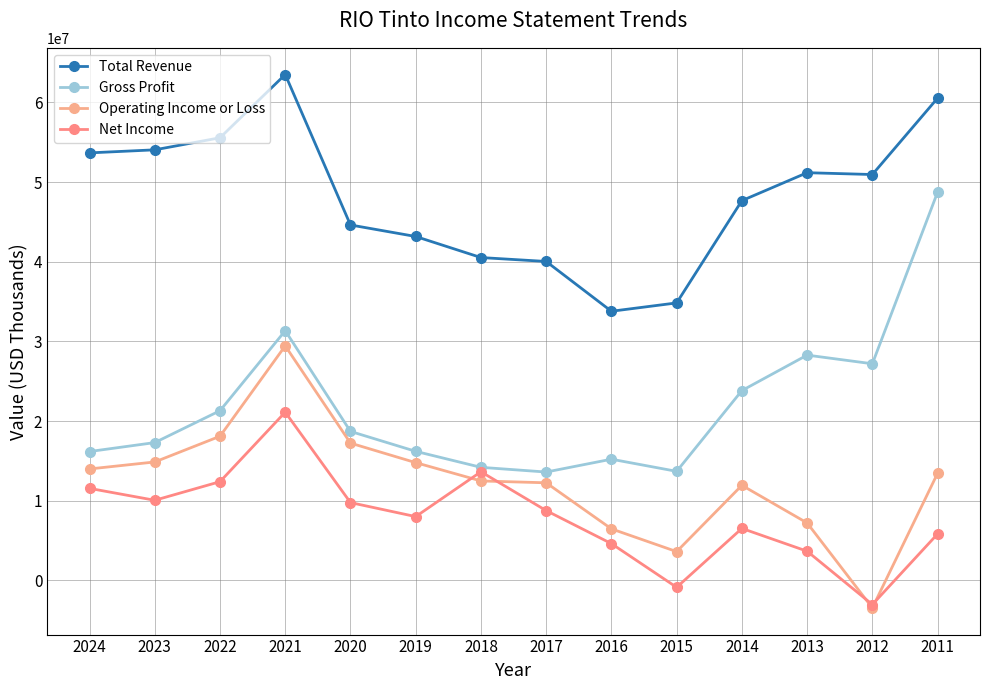

True or false: Operating Income or Loss and Total Revenue intersect in this chart.

False